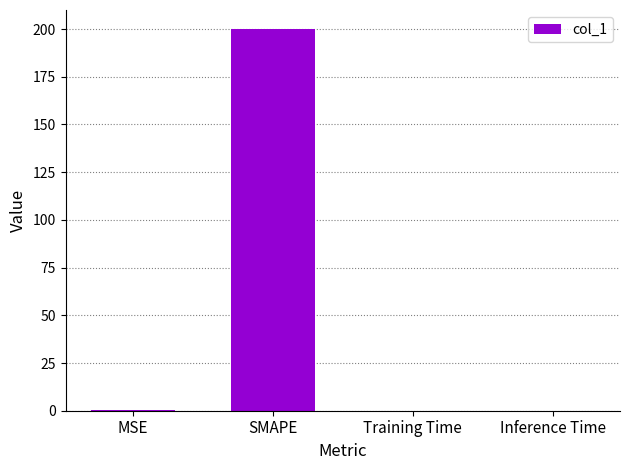

What is the greatest value displayed?

200.0